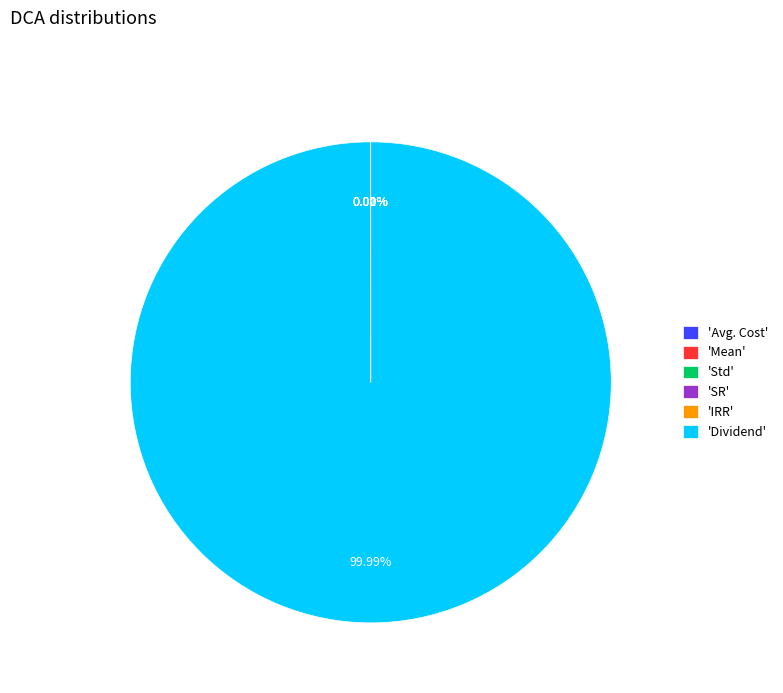

What is the largest slice in the pie chart?

'Dividend'